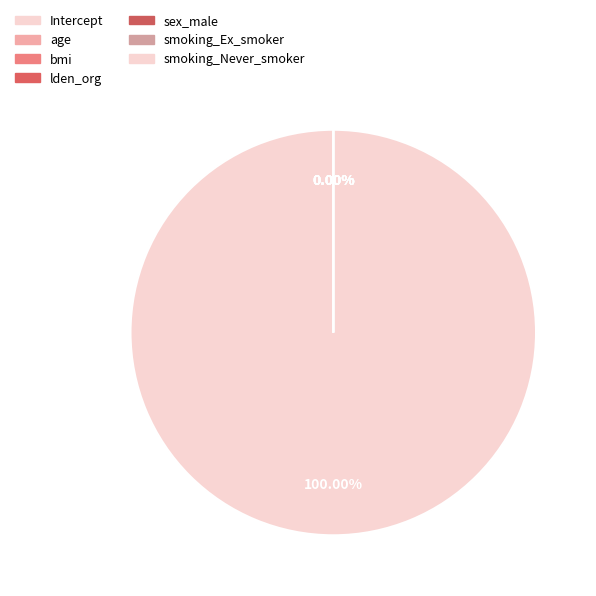

To the nearest percent, what is the difference between the largest and smallest slice percentages?

100%